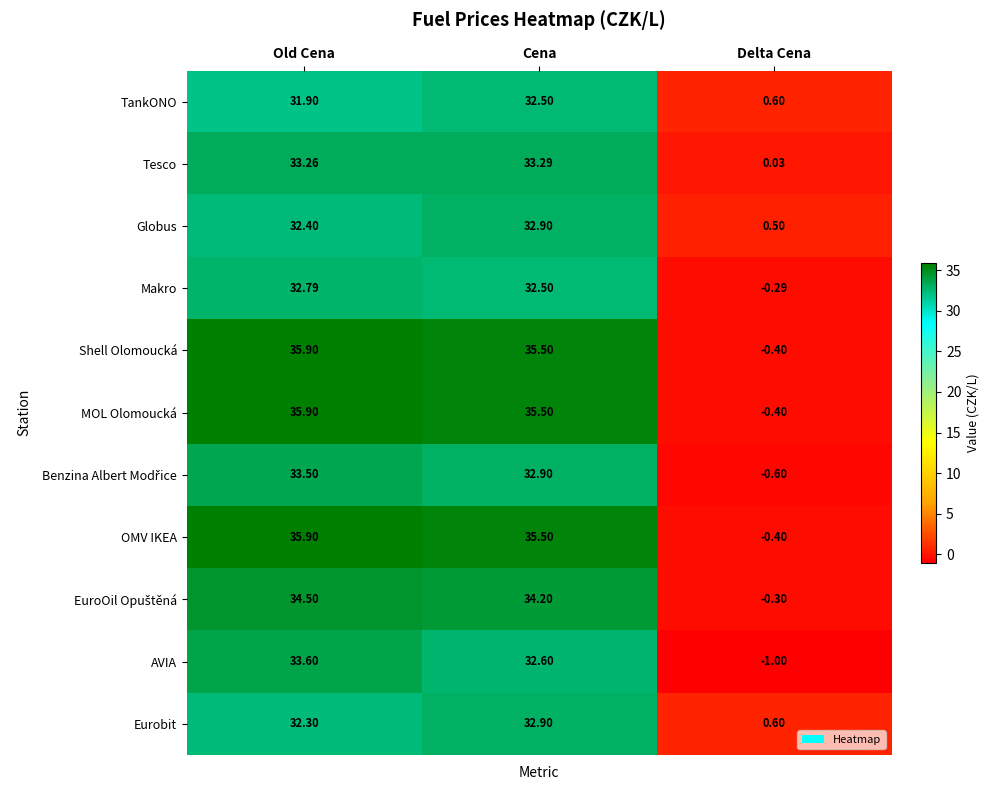

At which category is the sum across all series the highest?

Old Cena